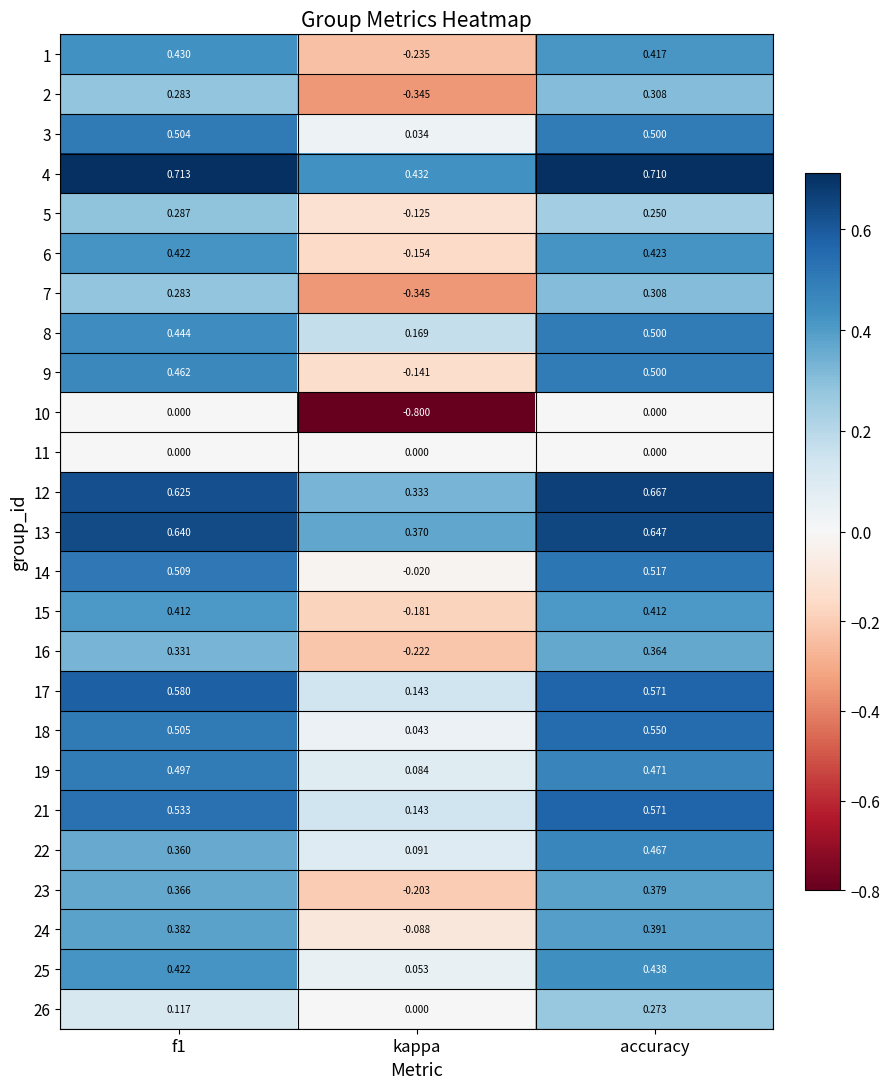

At which category is the sum across all series the highest?

accuracy